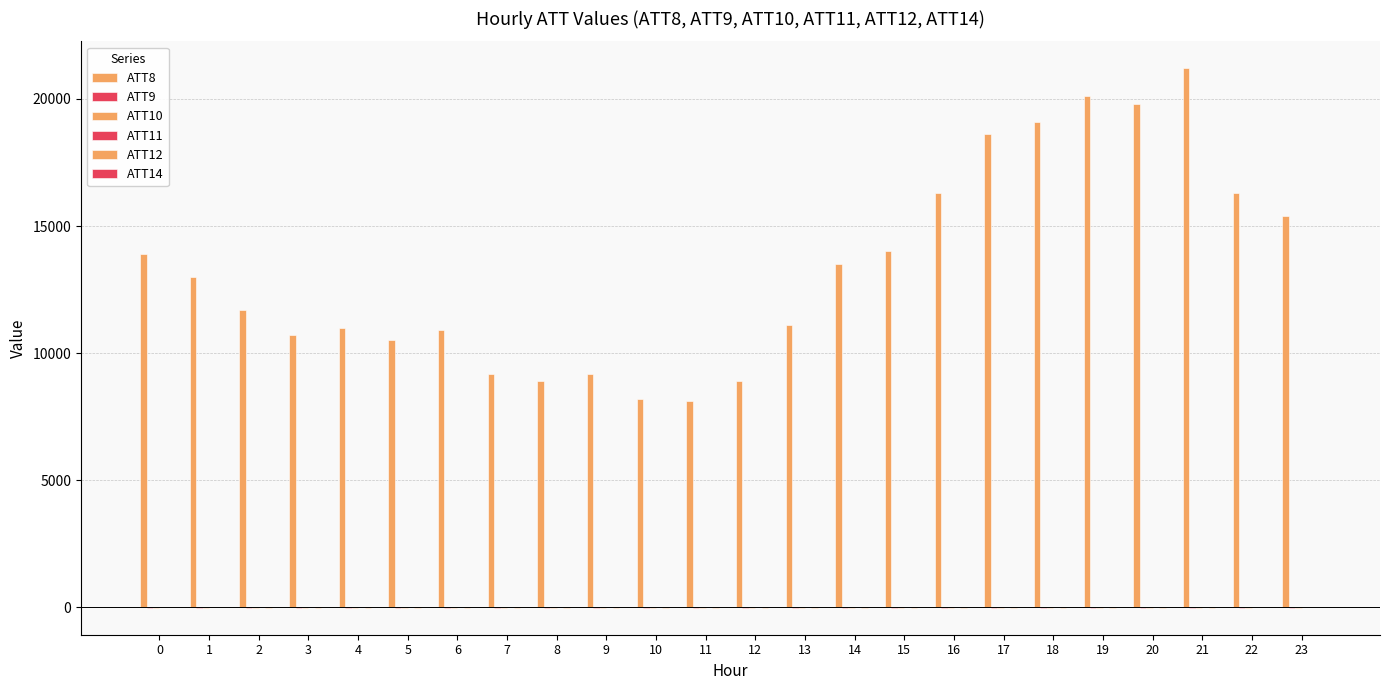

How many groups of bars are there?

24